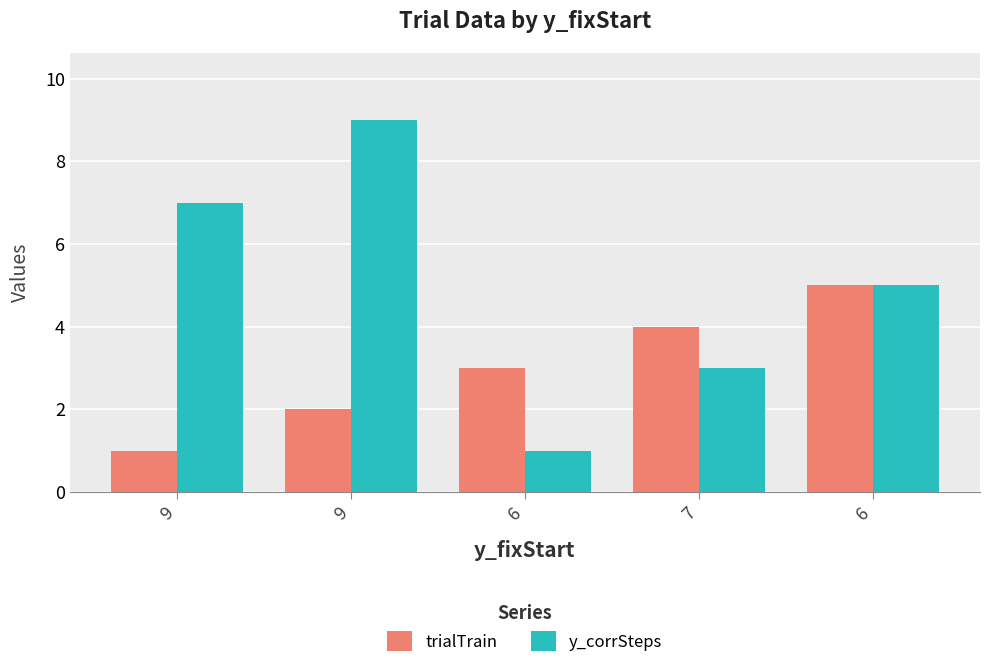

The value of trialTrain at 6 is 3. True or false?

True